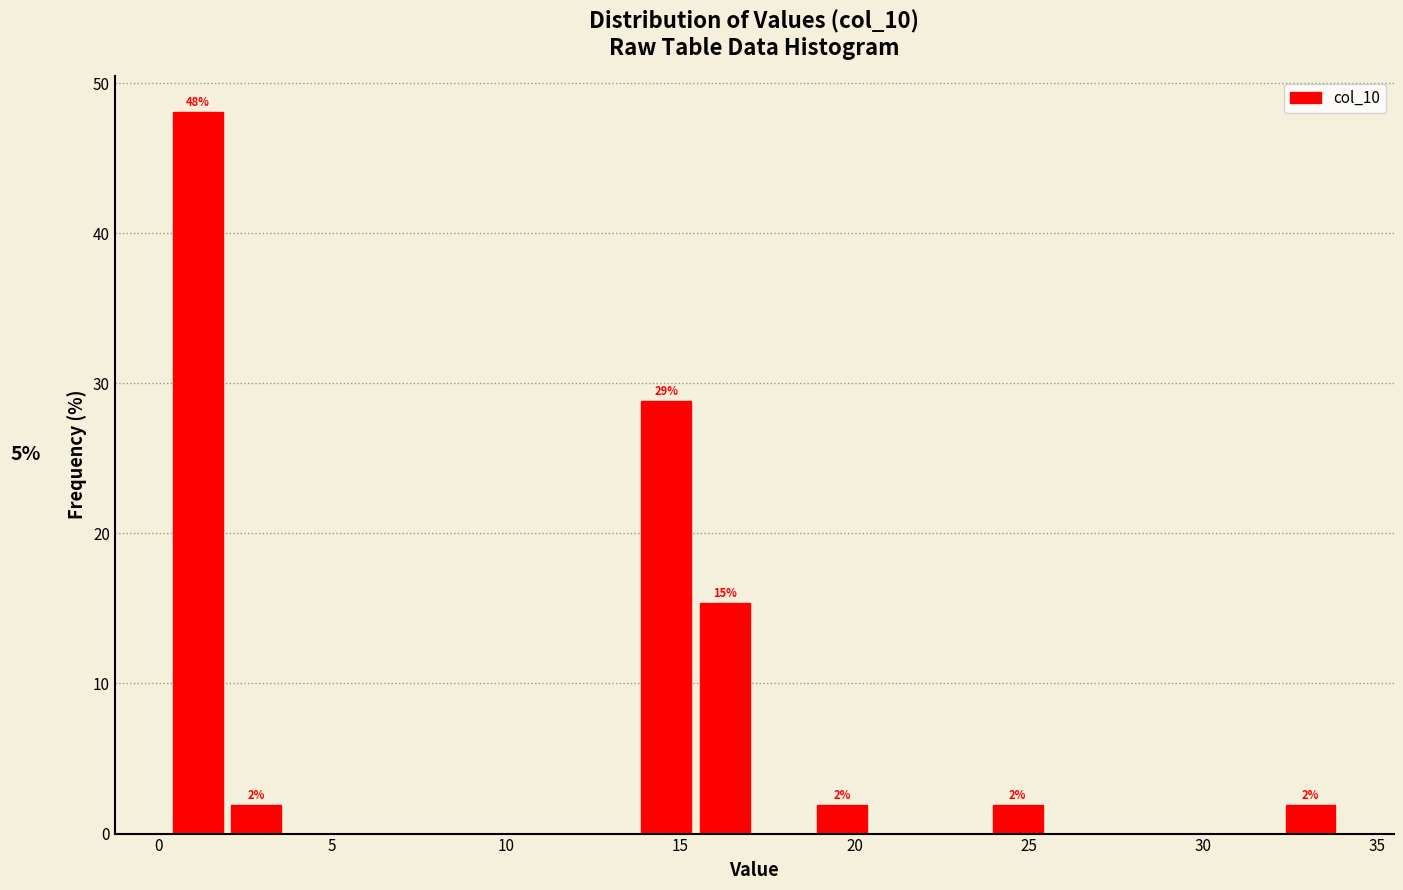

Around what value on the x-axis is the tallest bar? Give the approximate position of its centre, as read against the axis.

1.0